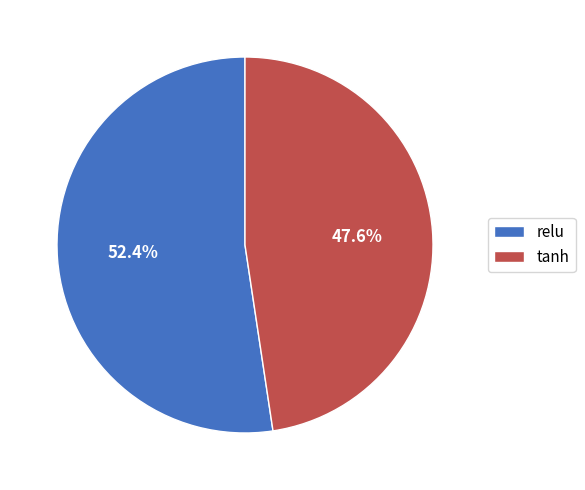

Which category accounts for the majority?

relu